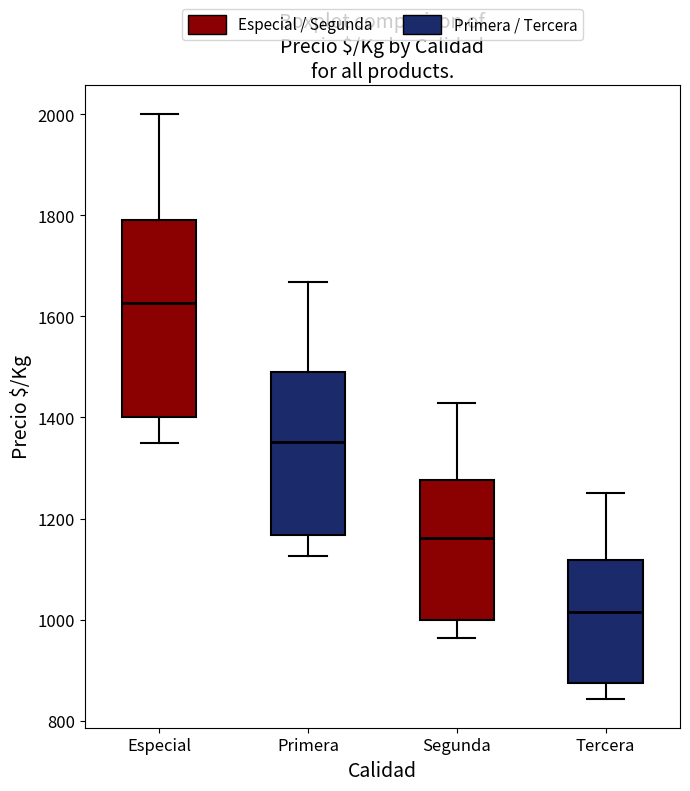

Reading left to right, read every box against the y-axis: the position of its median line, the range the box covers, and the ends of its whiskers. The values are not printed on the chart, so give them approximately, as read against the axis.

Especial: median 1620, box 1400 to 1800, whiskers 1360 to 2000
Primera: median 1360, box 1160 to 1480, whiskers 1120 to 1660
Segunda: median 1160, box 1000 to 1280, whiskers 960 to 1420
Tercera: median 1020, box 880 to 1120, whiskers 840 to 1260